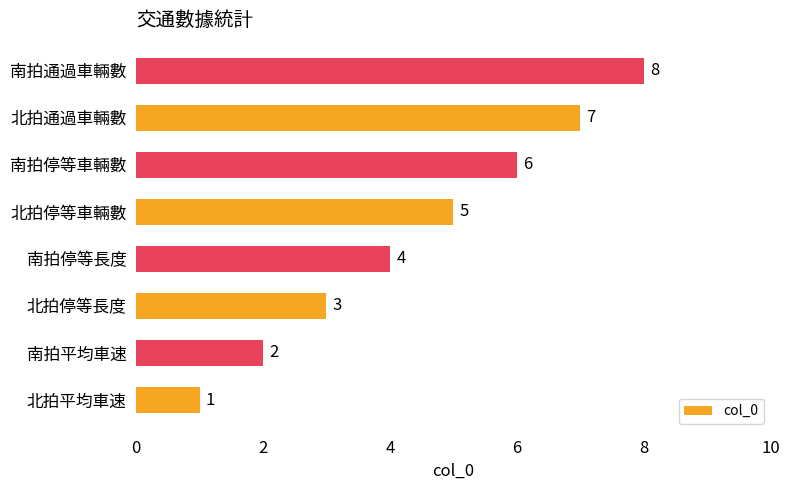

At which label is the value closest to 4?

南拍停等長度